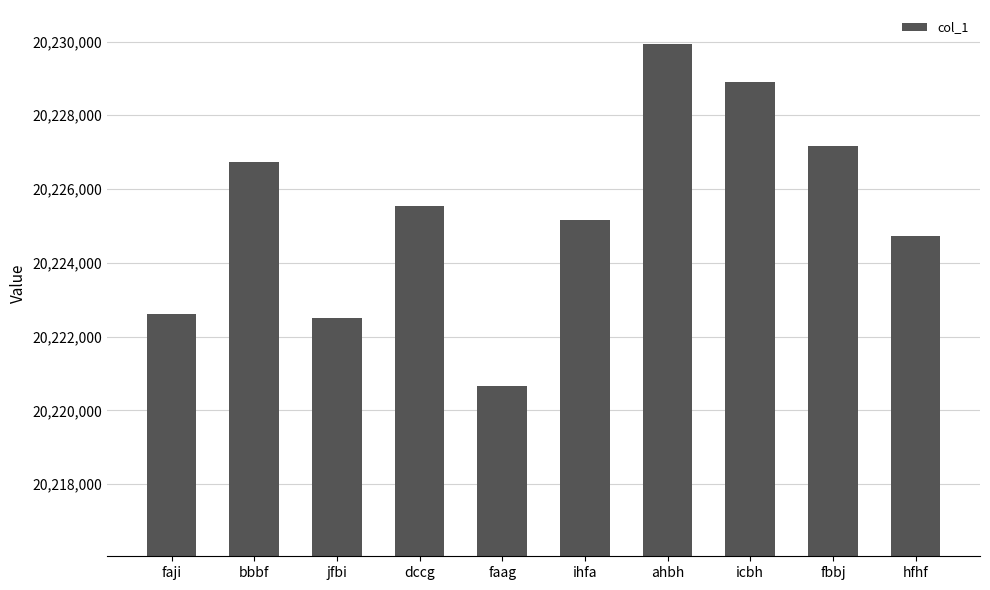

What is the label of the 3rd bar from the right?

icbh